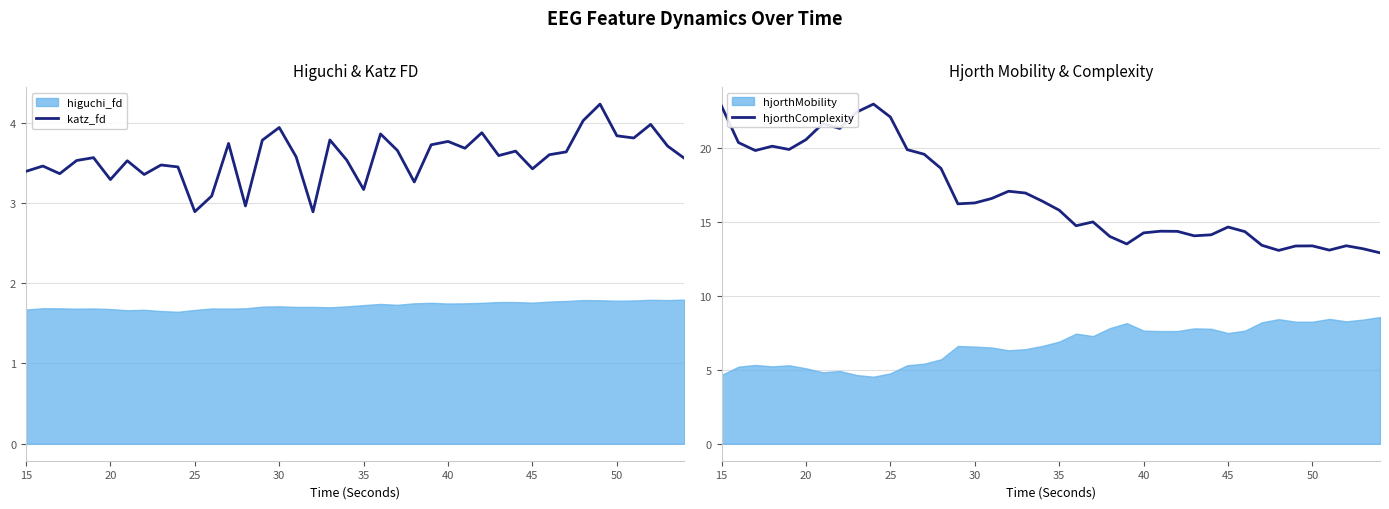

What is the highest value of the hjorthComplexity series?

22.9